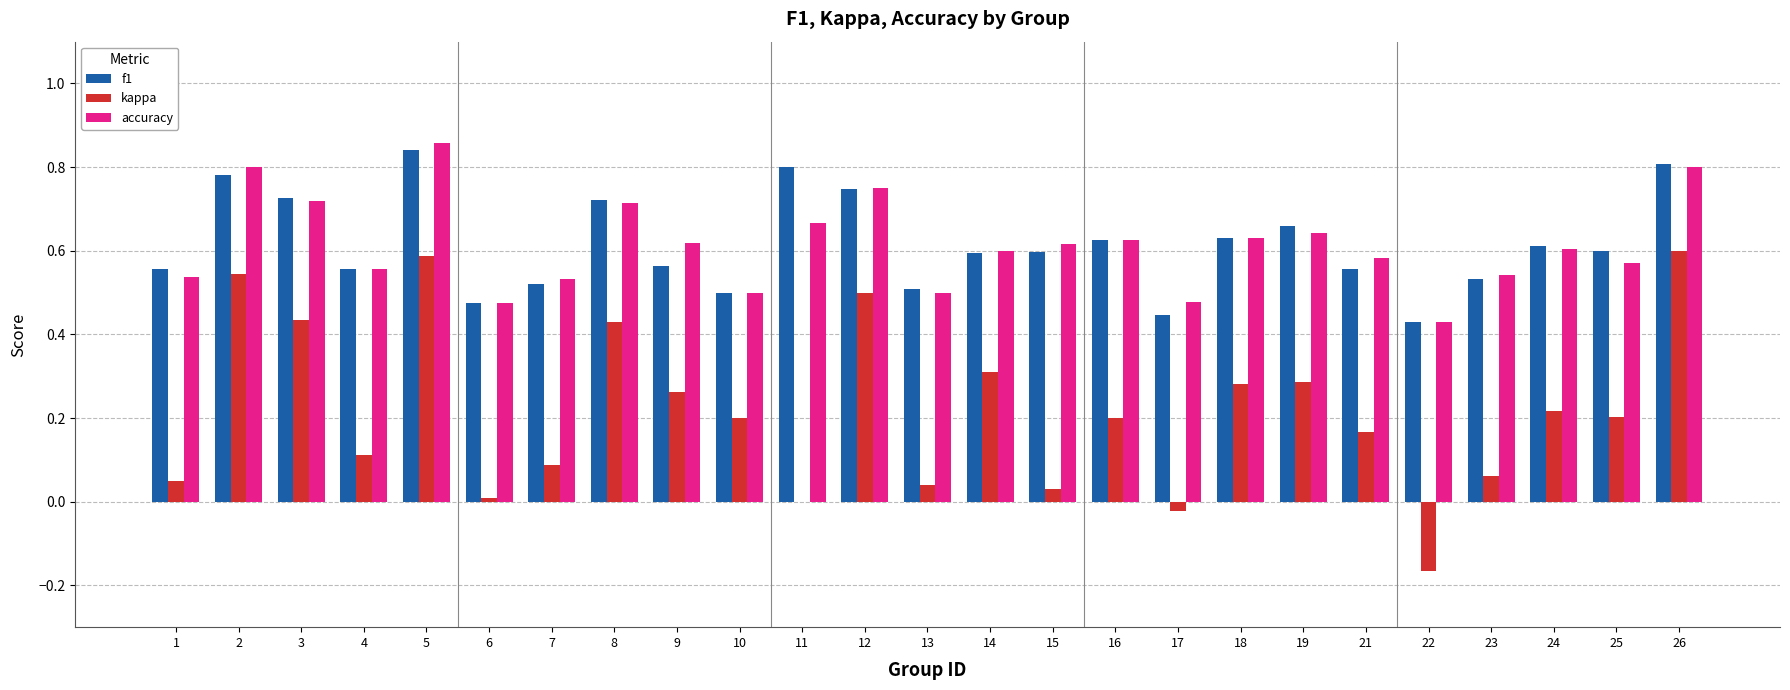

Which category has the highest value across all series?

5